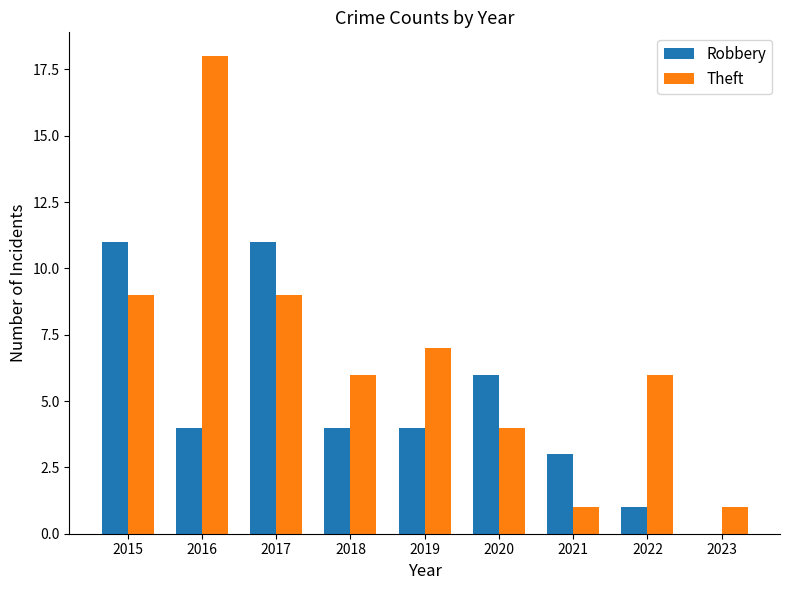

What is the sum of all Robbery values?

44